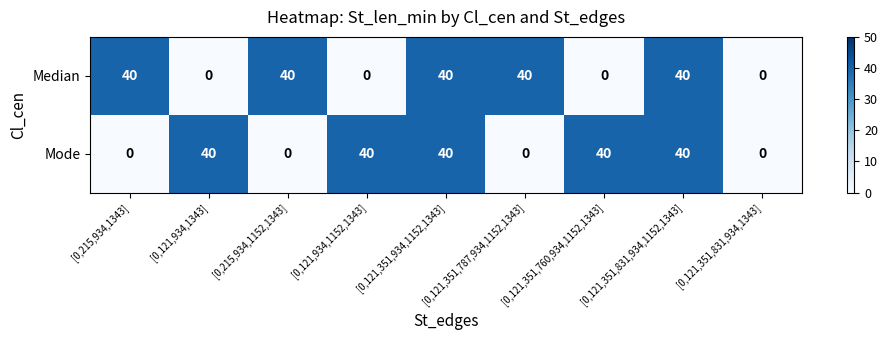

What is the greatest value displayed?

40